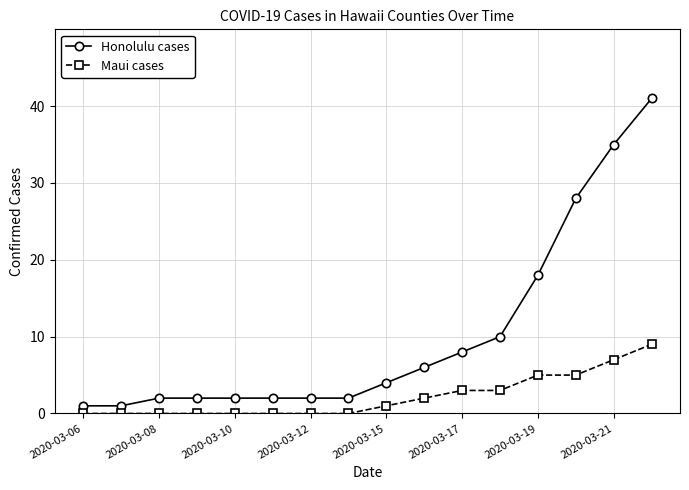

How many categories are shown in the chart?

16